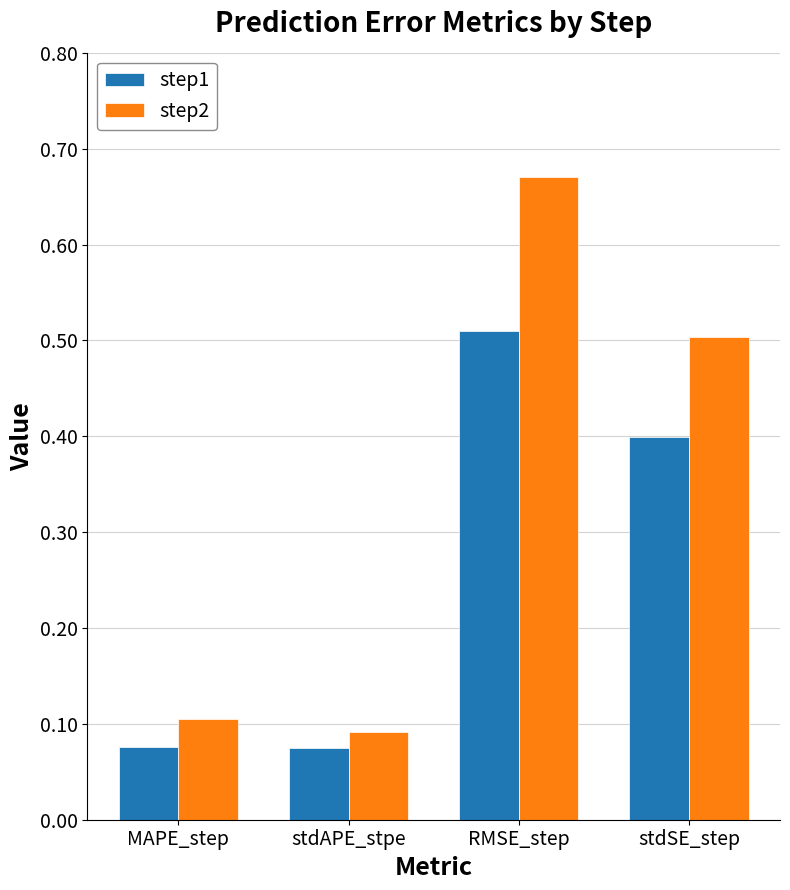

At which label does step1 reach its peak?

RMSE_step